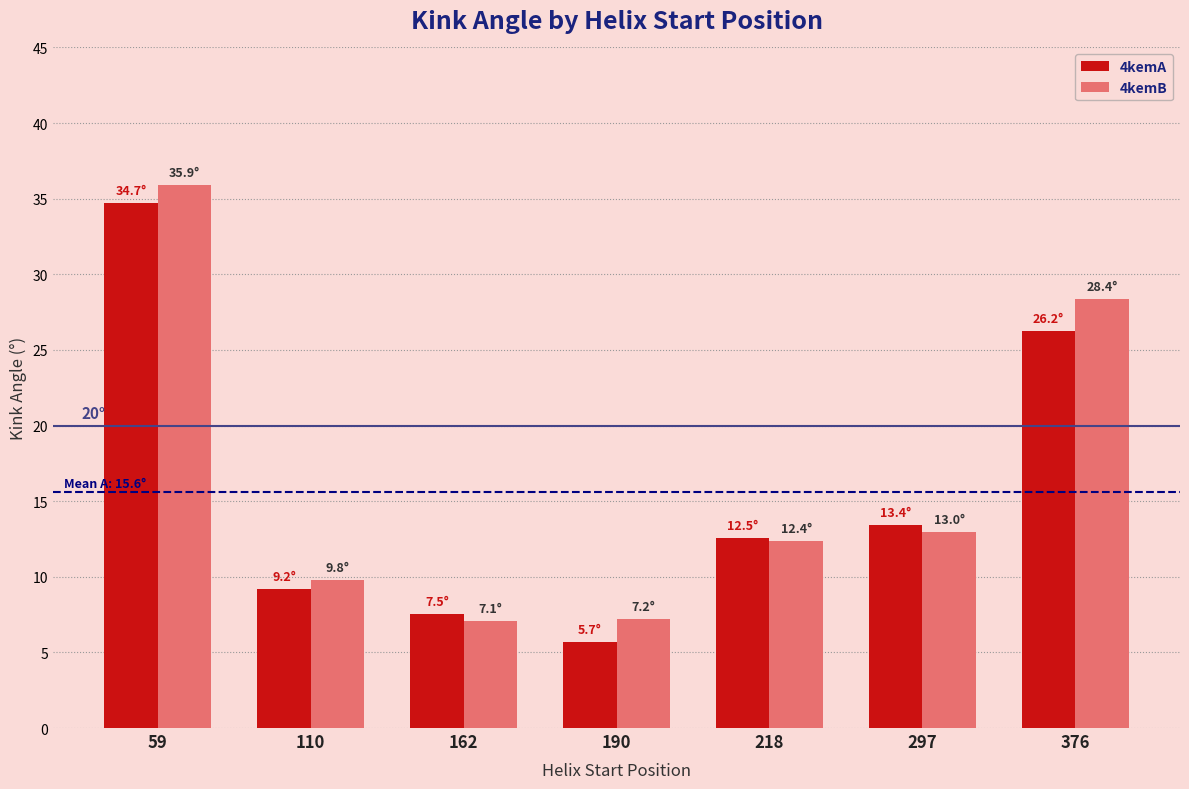

What value does the 4kemA series have at 162?

7.5